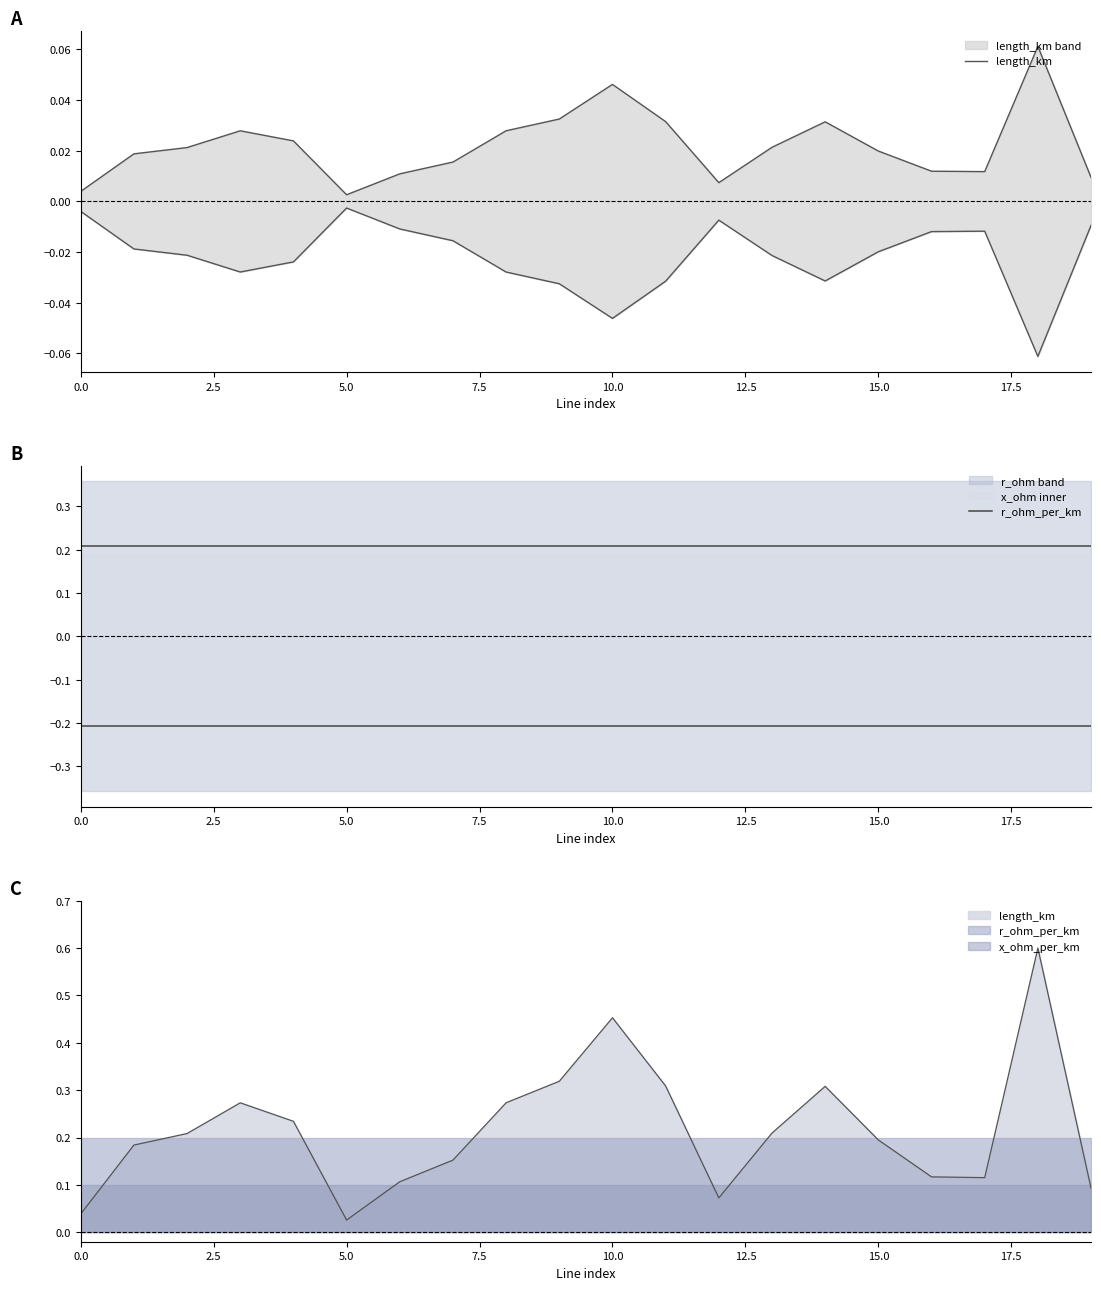

Count the number of data series in this chart.

2